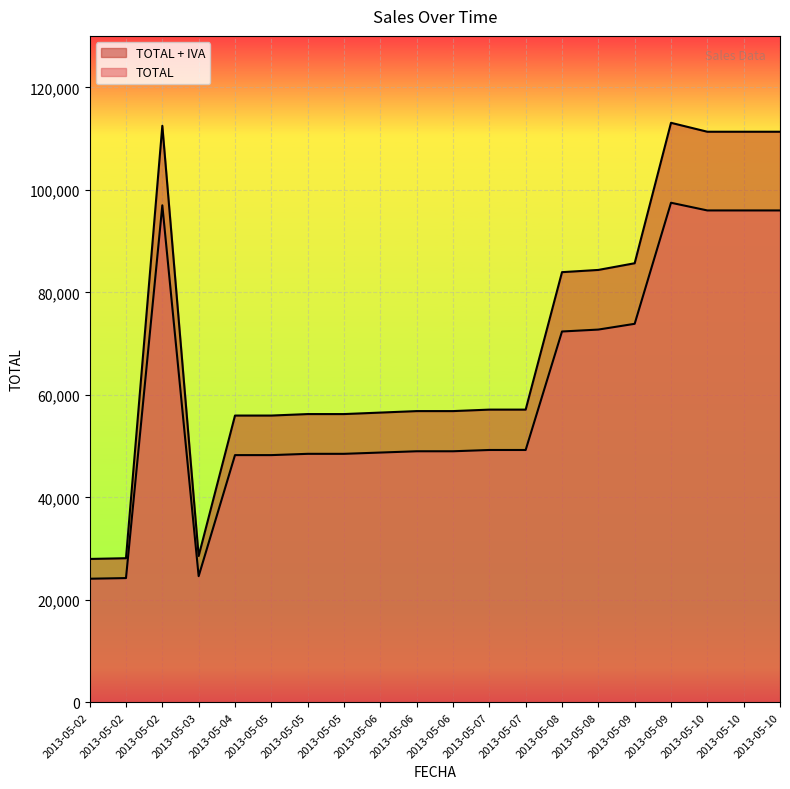

Does the chart display data point markers on the line(s)?

No